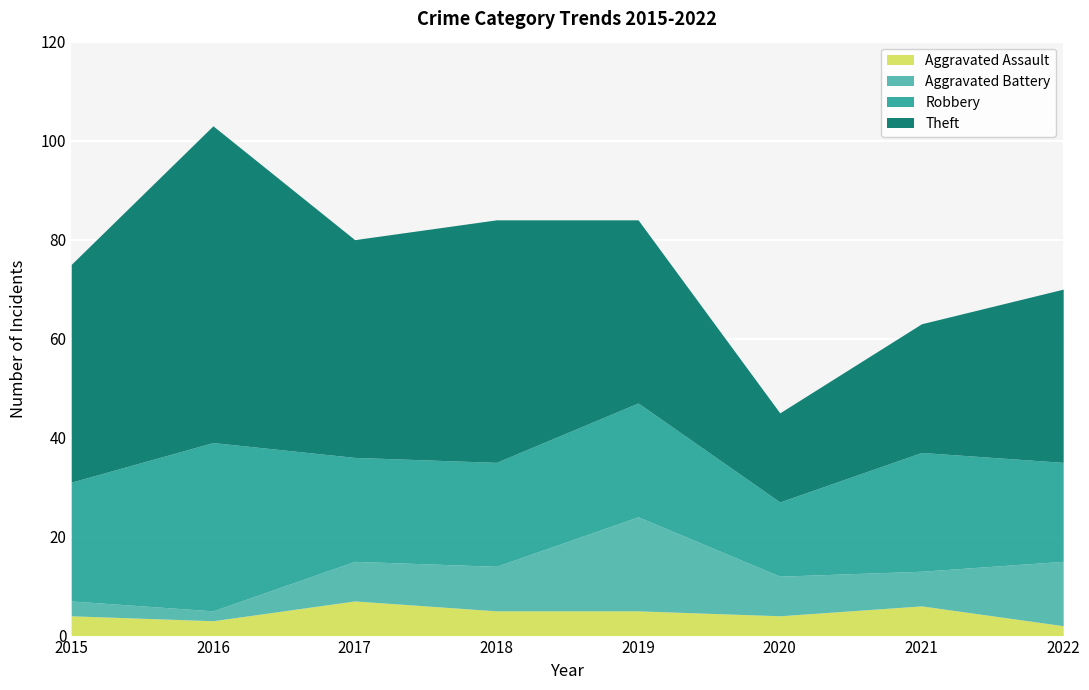

What is the value of the Robbery point at the 5th from the left?

23